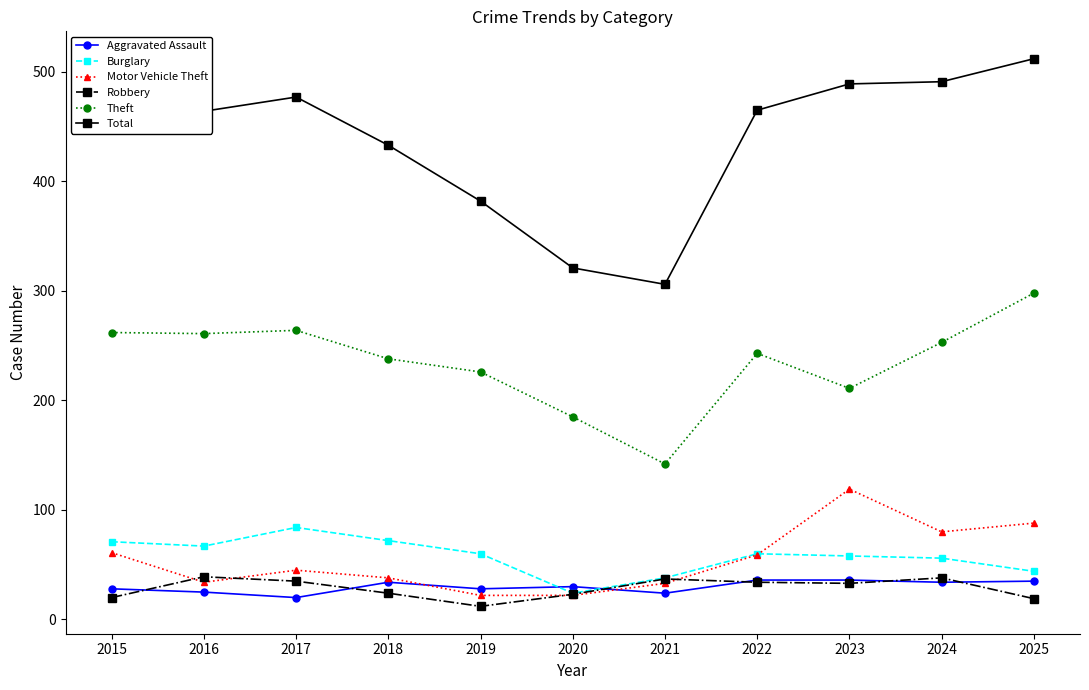

How many lines are shown in the chart?

6